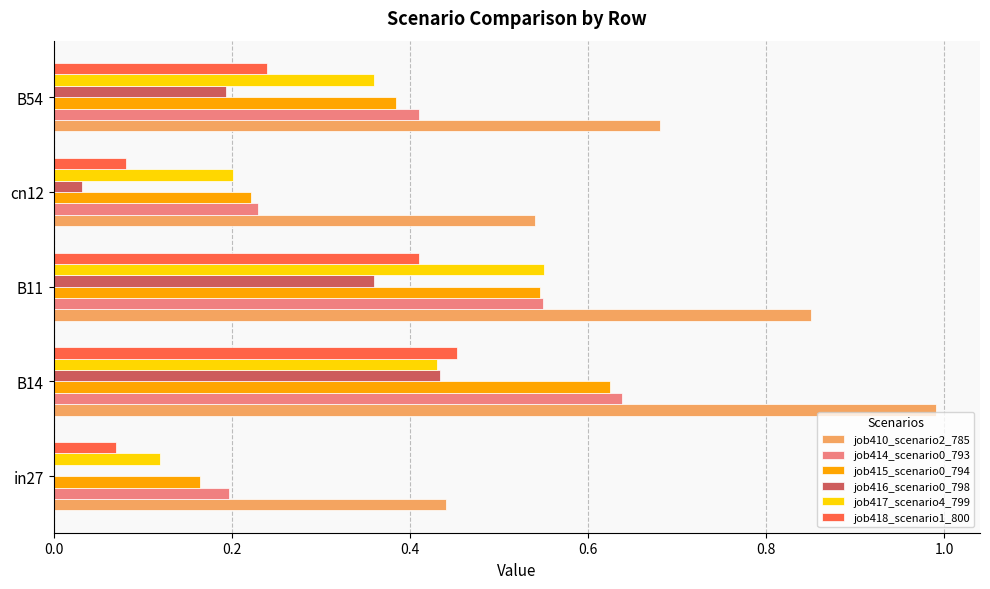

Which category has the highest value across all series?

B14